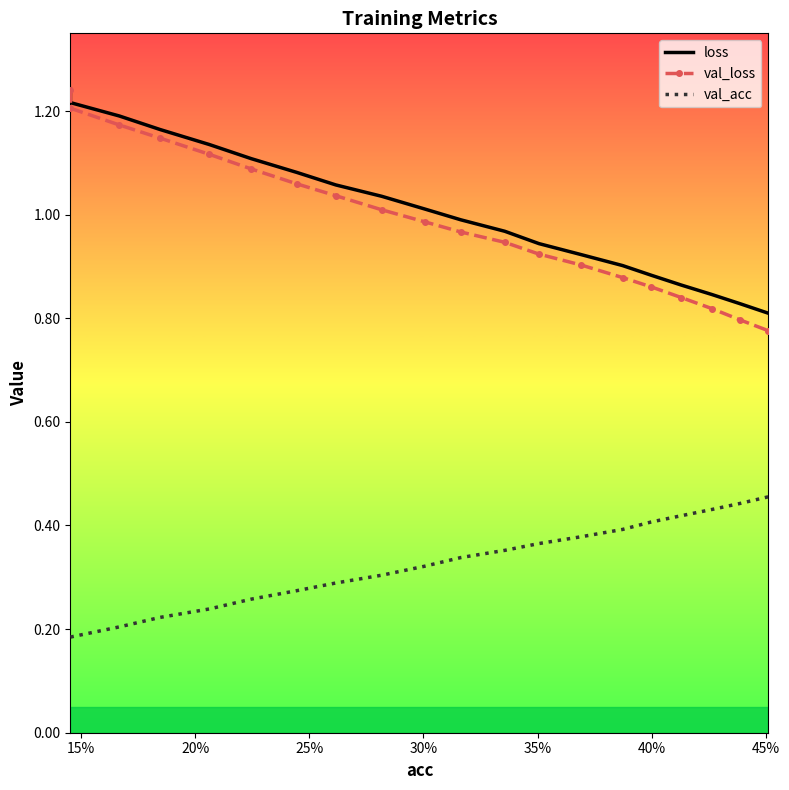

What is the minimum value shown in the chart?

0.2